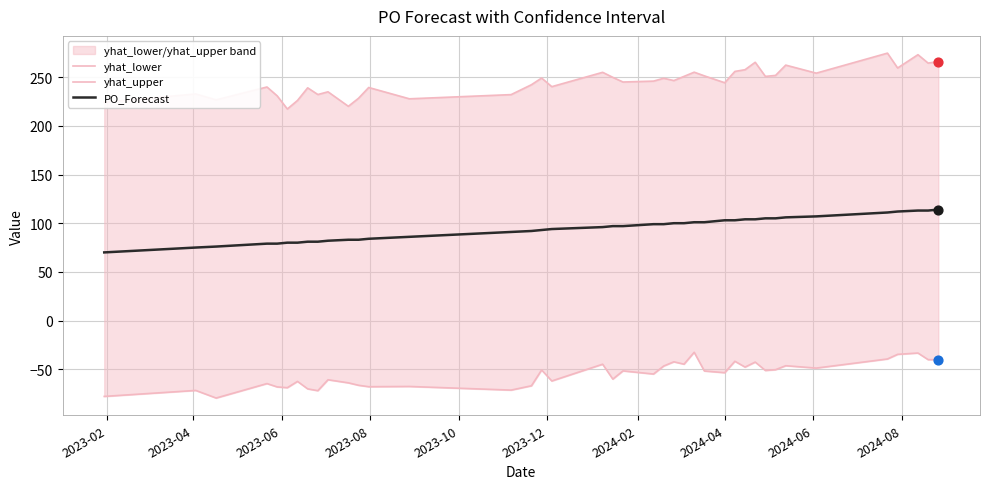

Which series contains the highest Y value?

yhat_upper